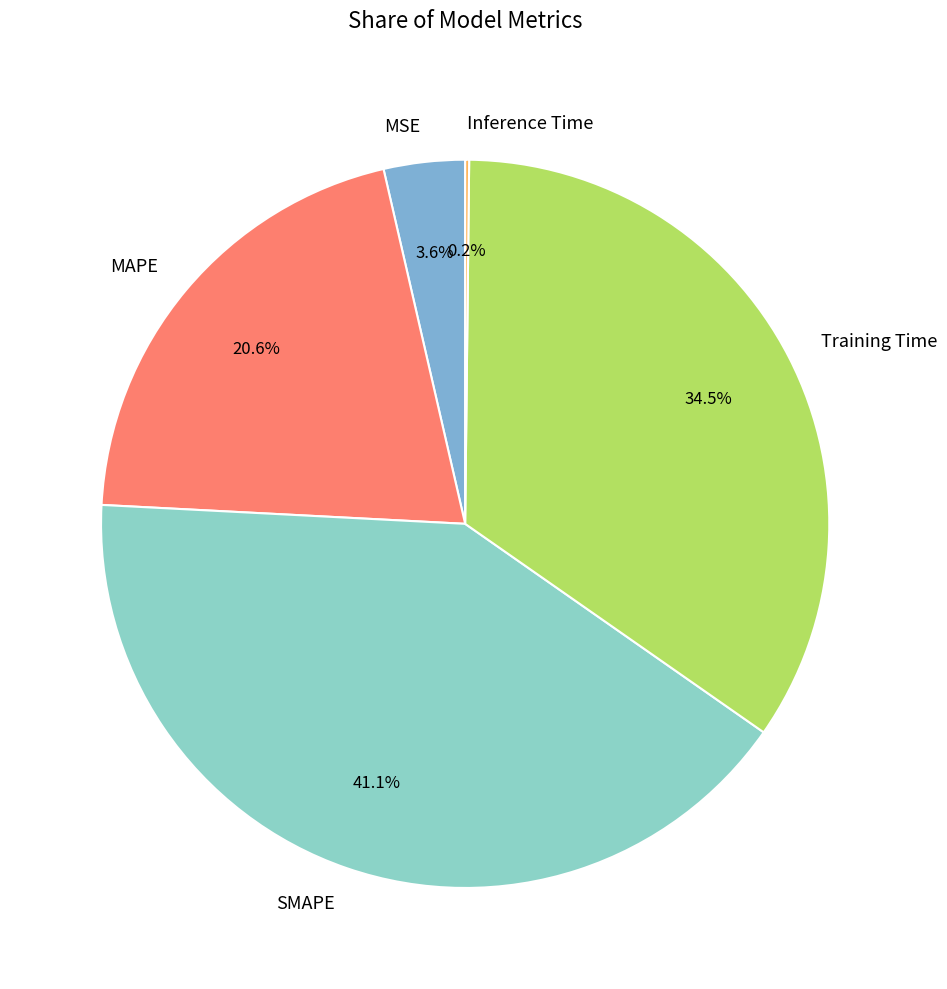

What is the largest slice in the pie chart?

SMAPE